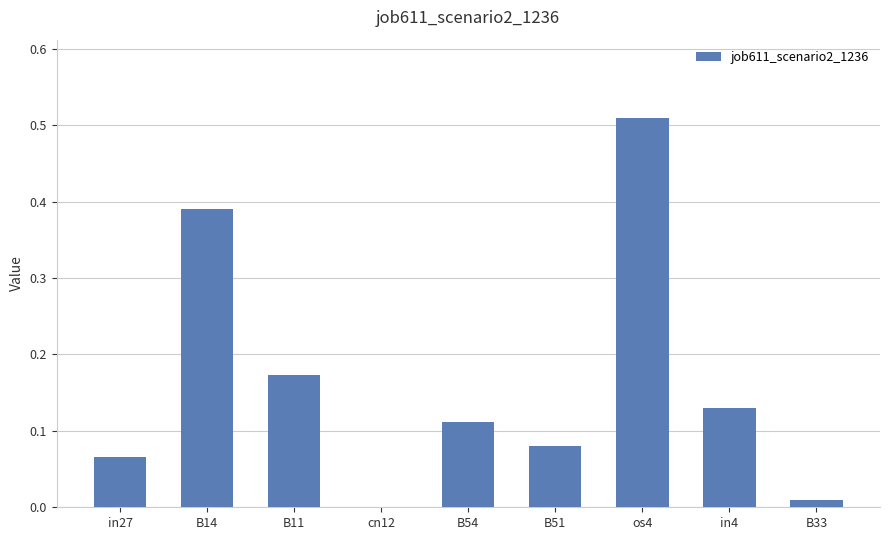

Between in27 and in4, which is larger?

in4